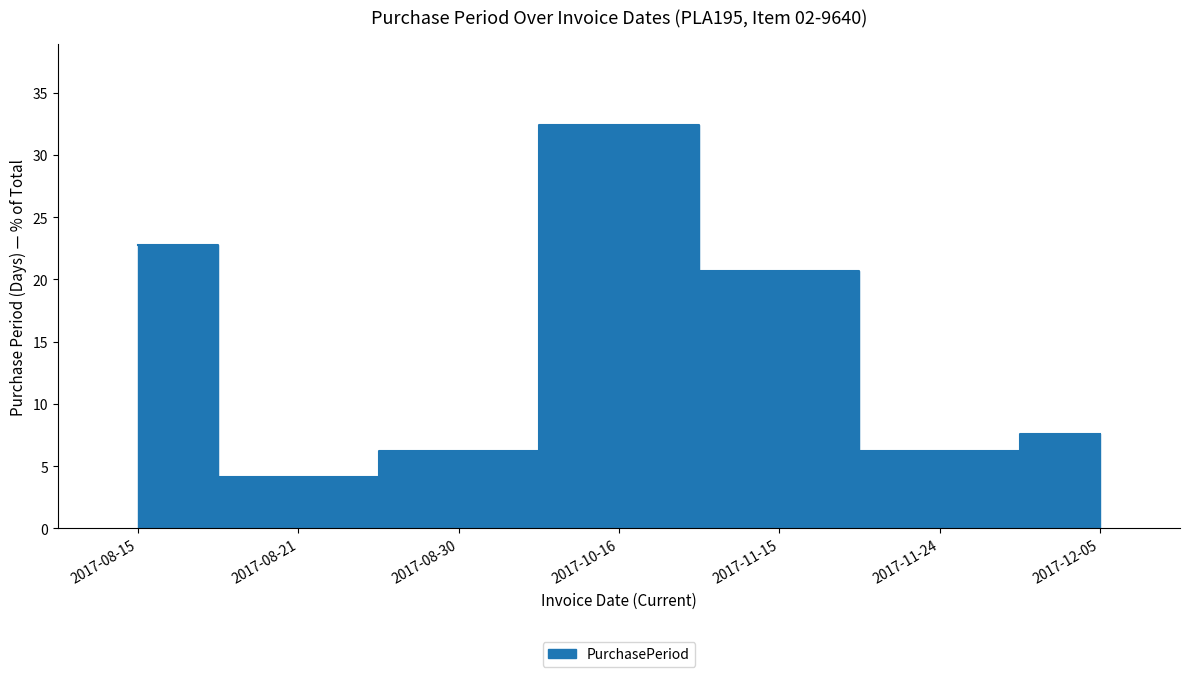

Which category has the lowest value across all series?

2017-08-21